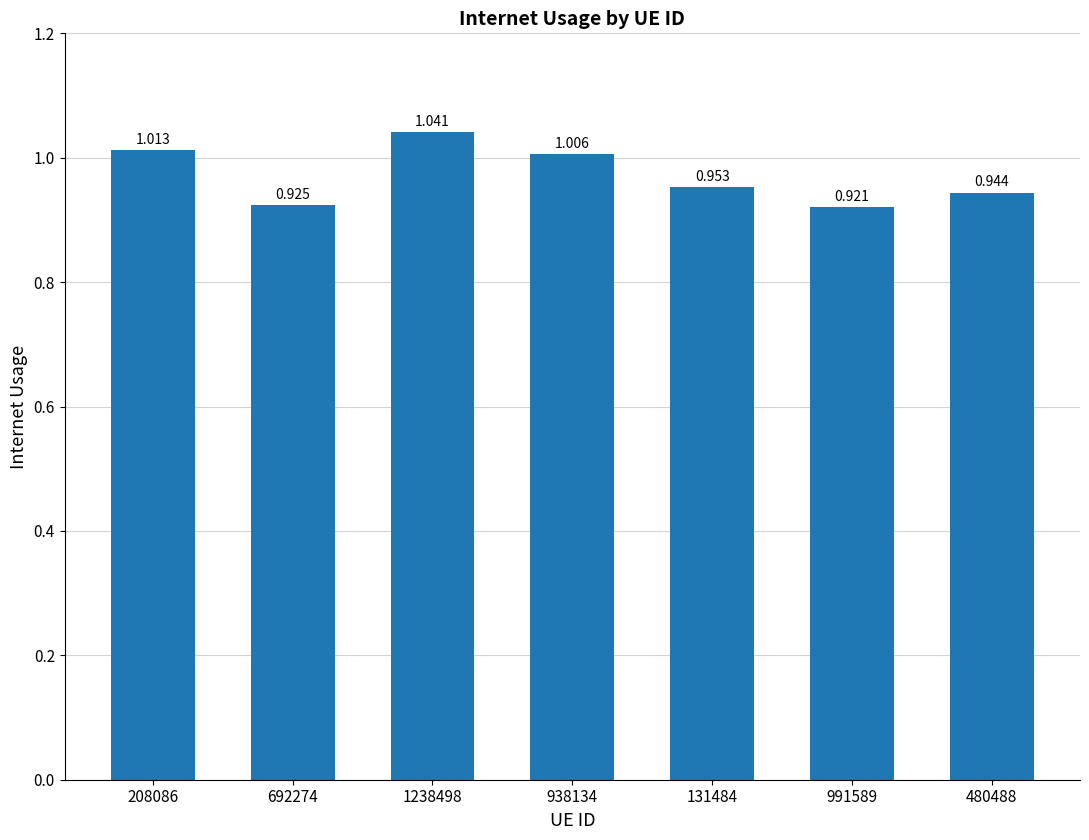

At which label is the value closest to 0?

991589